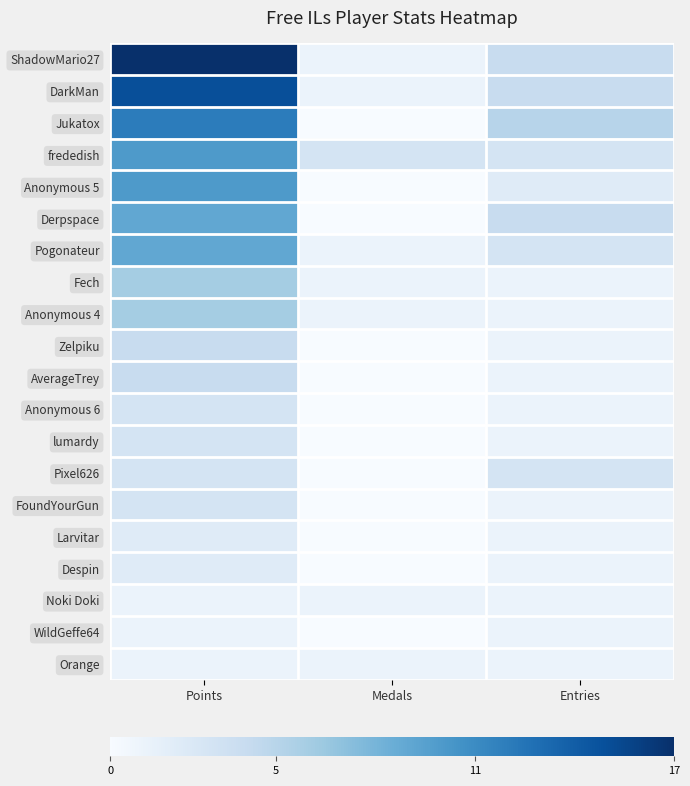

Rank the series at Points from highest to lowest value.

ShadowMario27, DarkMan, Jukatox, frededish, Anonymous 5, Derpspace, Pogonateur, Fech, Anonymous 4, Zelpiku, AverageTrey, Anonymous 6, lumardy, Pixel626, FoundYourGun, Larvitar, Despin, Noki Doki, WildGeffe64, Orange